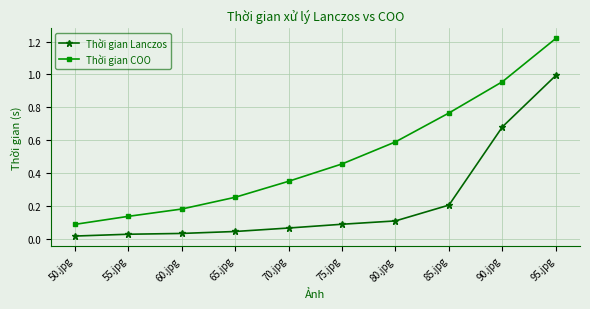

List the series in order of their overall mean, lowest first.

Thời gian Lanczos, Thời gian COO